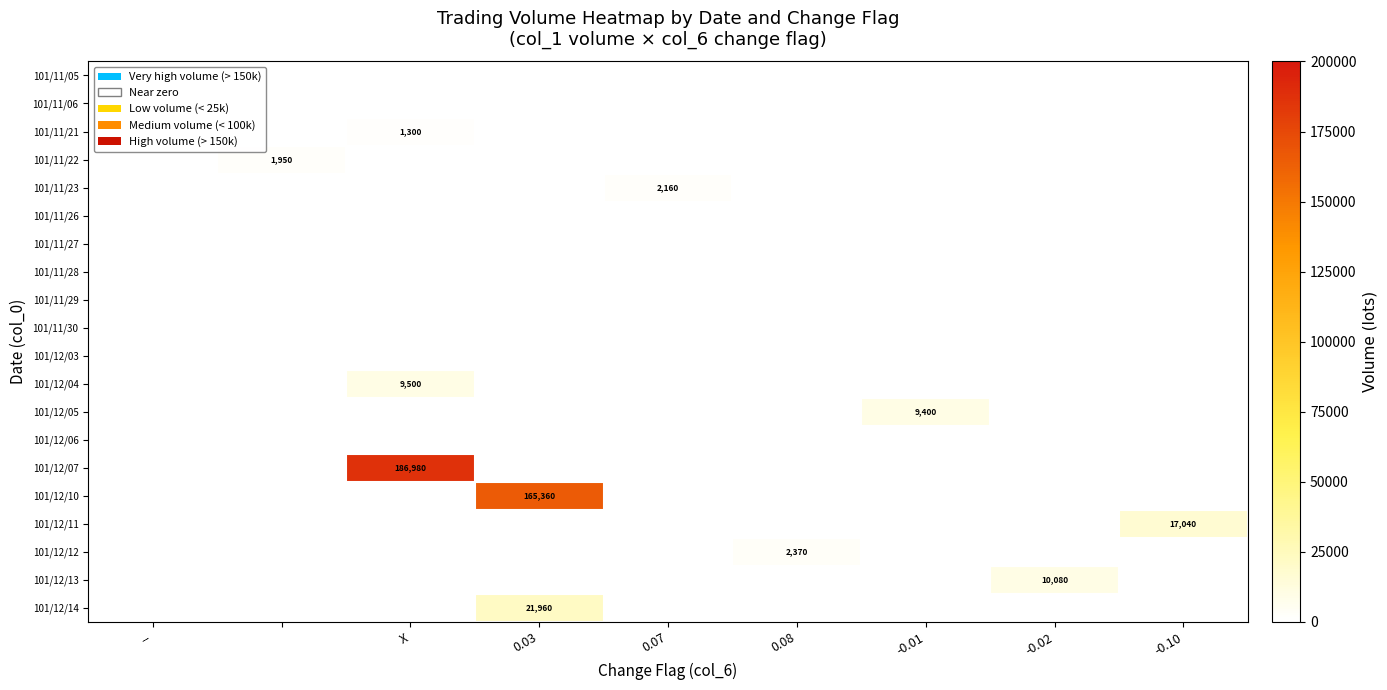

True or false: 101/12/13 has a value of 6259 at -0.02.

False